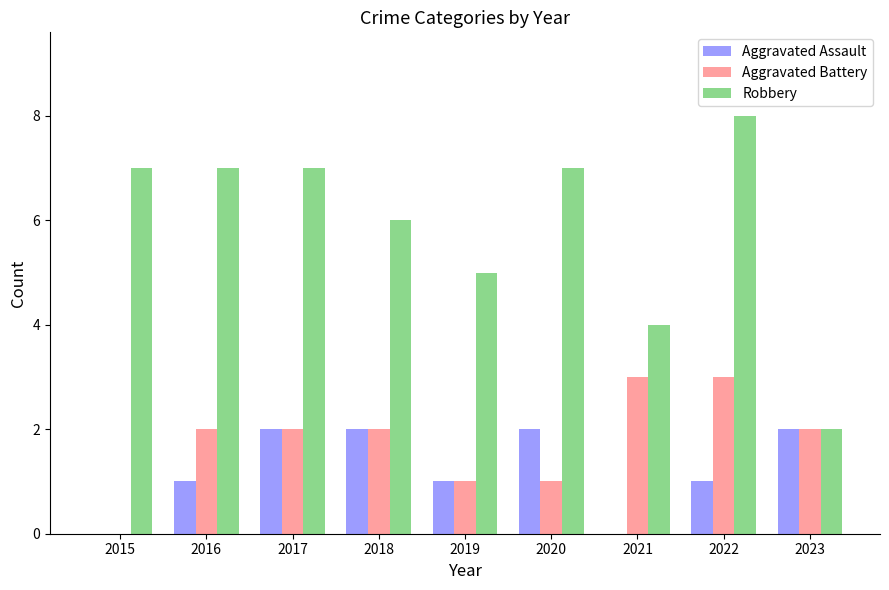

At which category is the sum across all series the highest?

2022